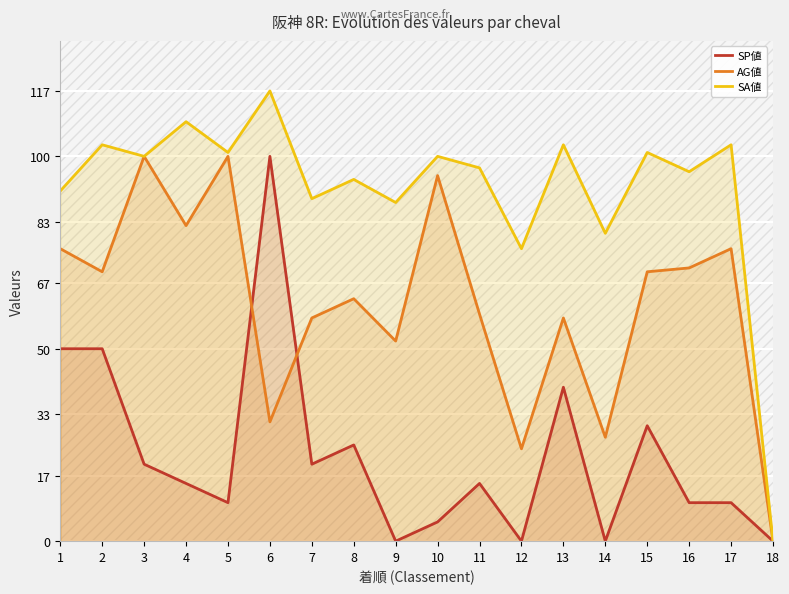

The value of AG値 at 3 is 146. True or false?

False